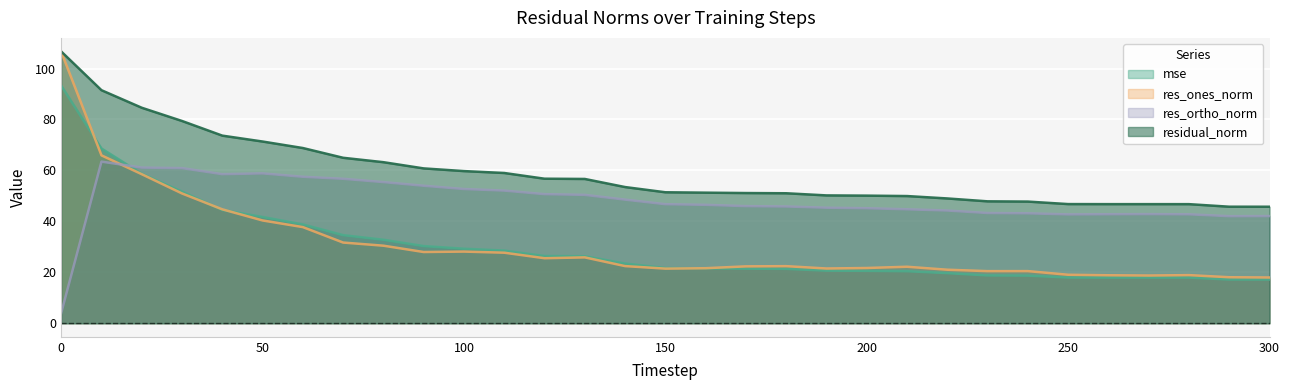

What are all the series names shown in the legend?

mse, res_ones_norm, res_ortho_norm, residual_norm